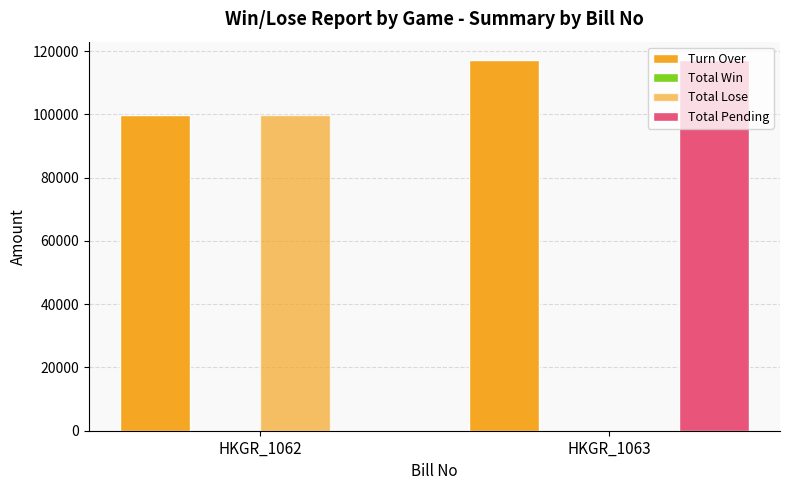

Is it true that Total Pending equals 117100 at HKGR_1063?

True